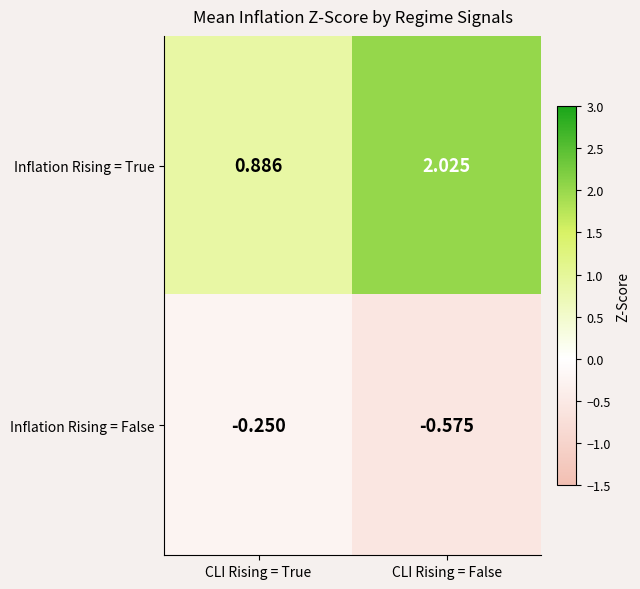

Where is Inflation Rising = False nearest to the value 0?

CLI Rising = True